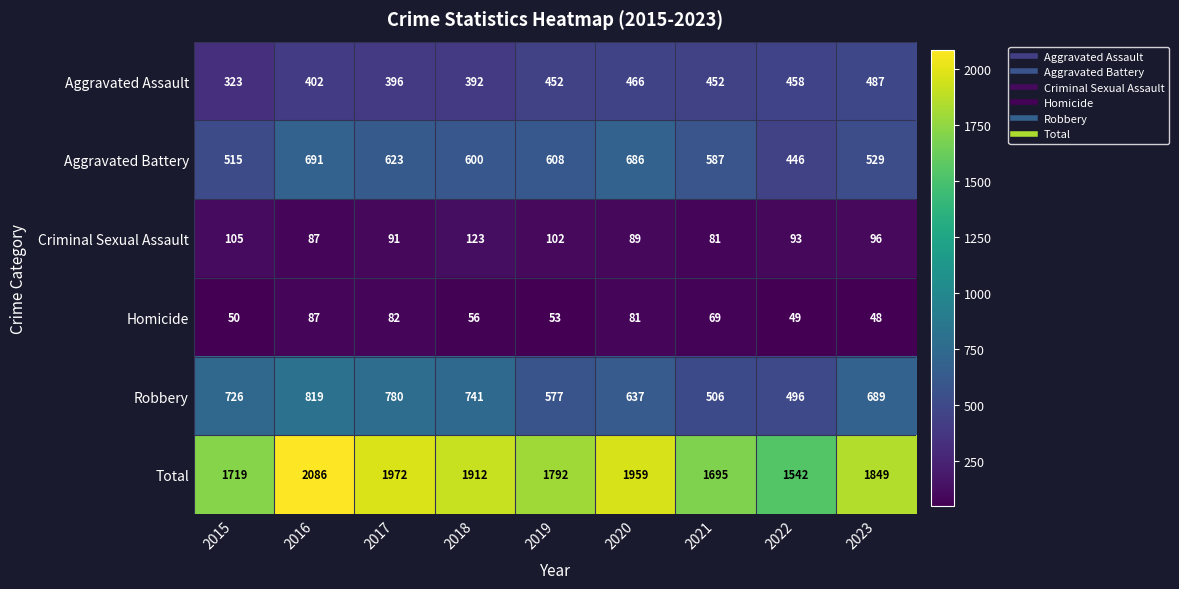

Which series changed the most between 2019 and 2021?

Total